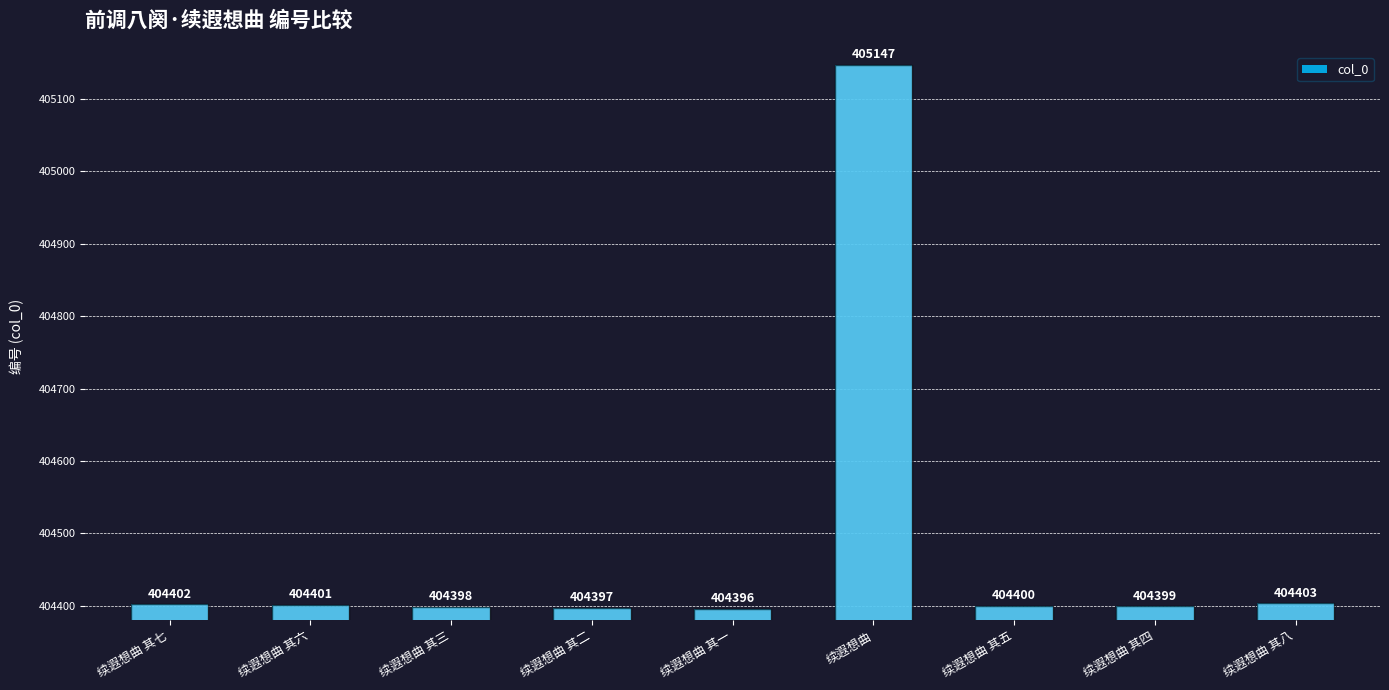

What is the change in value from 续遐想曲 其七 to 续遐想曲?

+745